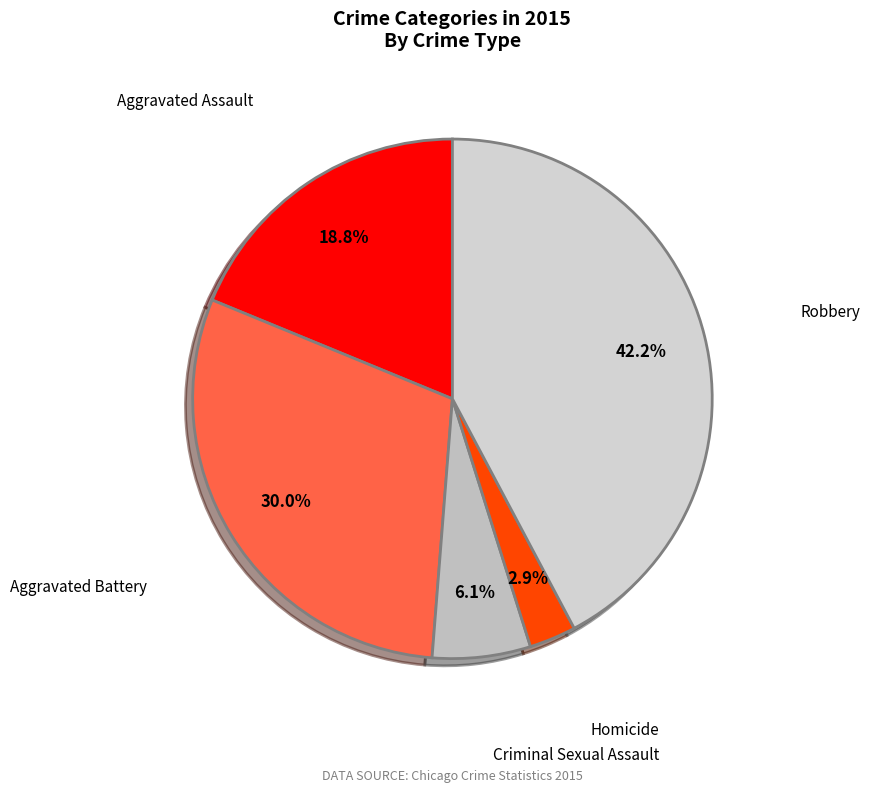

Does Criminal Sexual Assault represent more than half of the total?

No